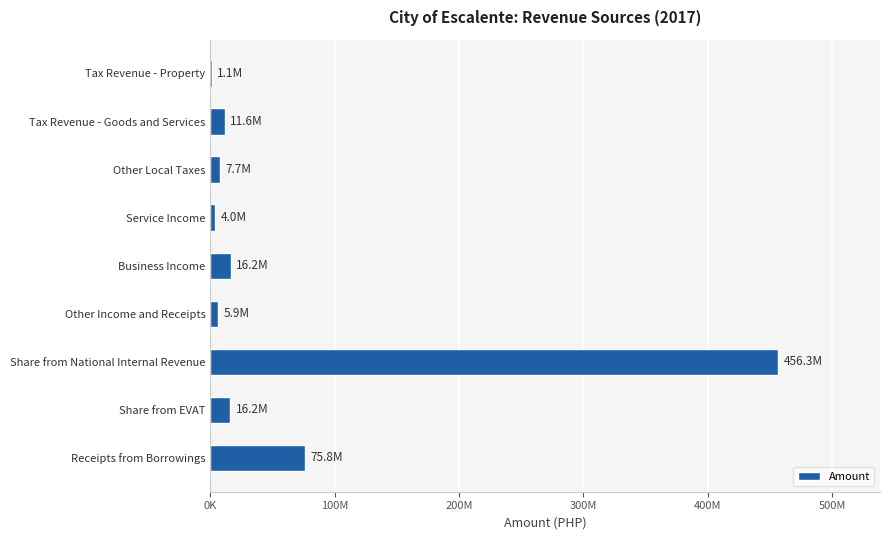

Are the bars horizontal?

Yes